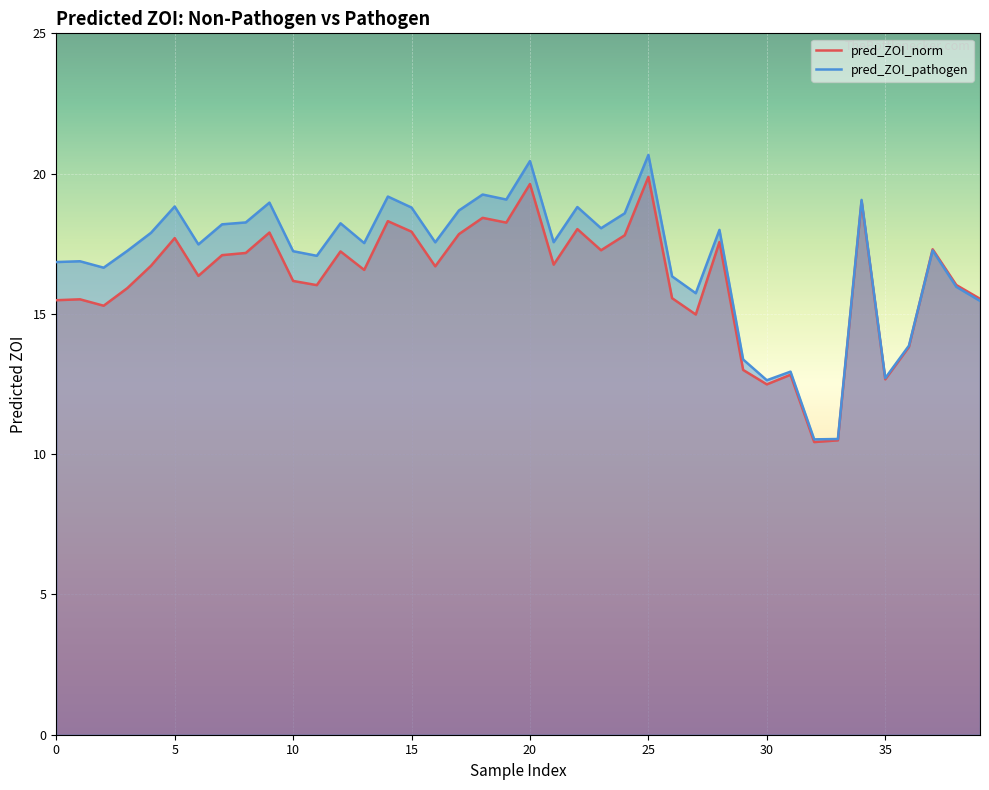

After their last crossing, which series has the higher values: pred_ZOI_pathogen or pred_ZOI_norm?

pred_ZOI_norm